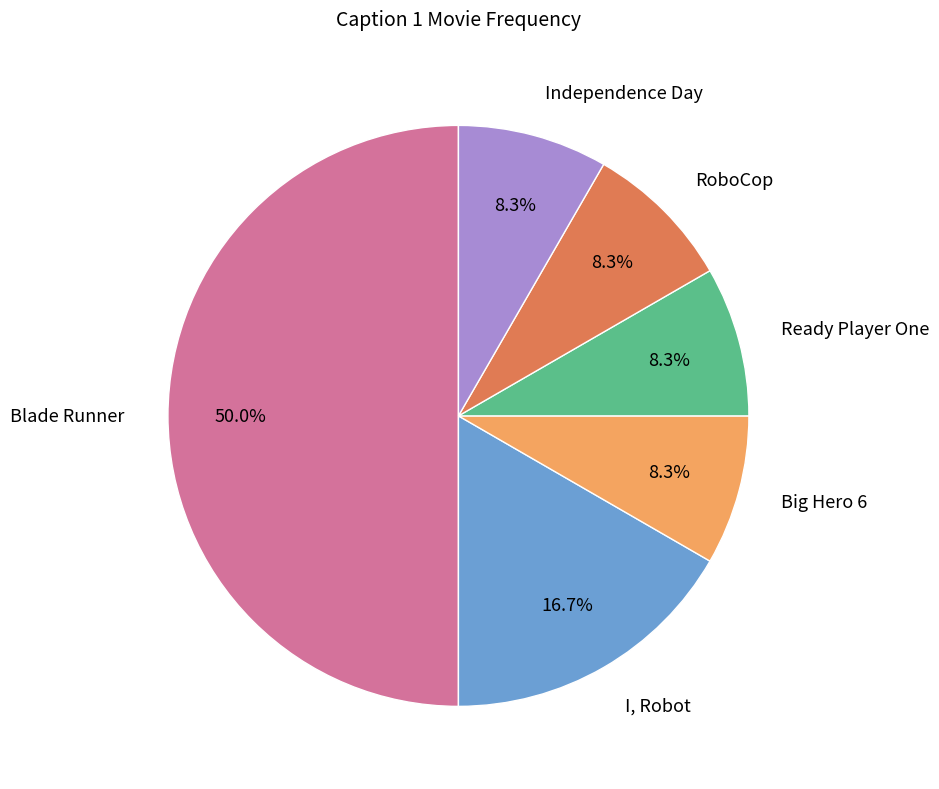

What percentage is the RoboCop slice, to the nearest percent?

8%